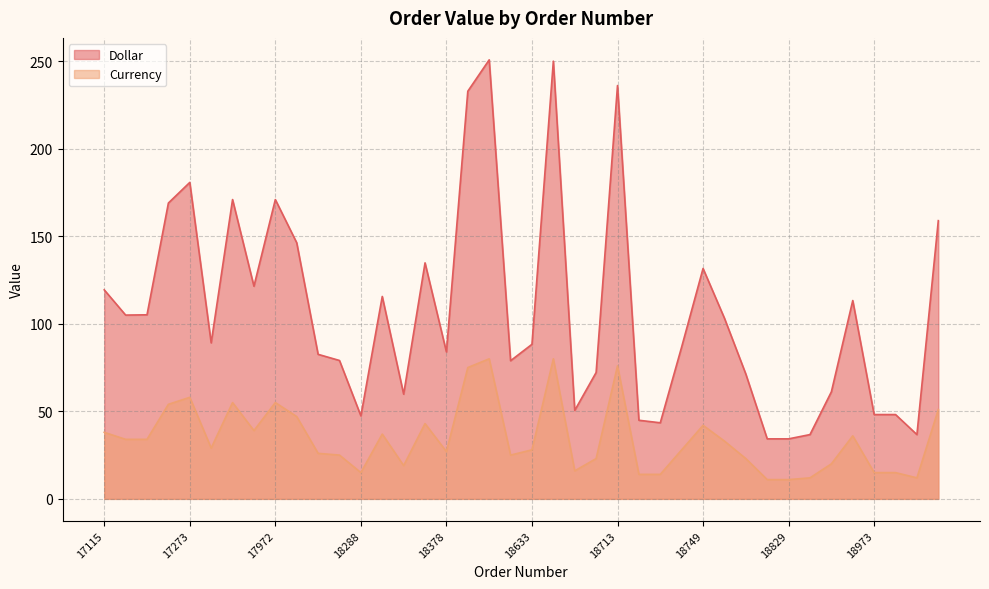

At which category does Currency reach its first local peak?

17273